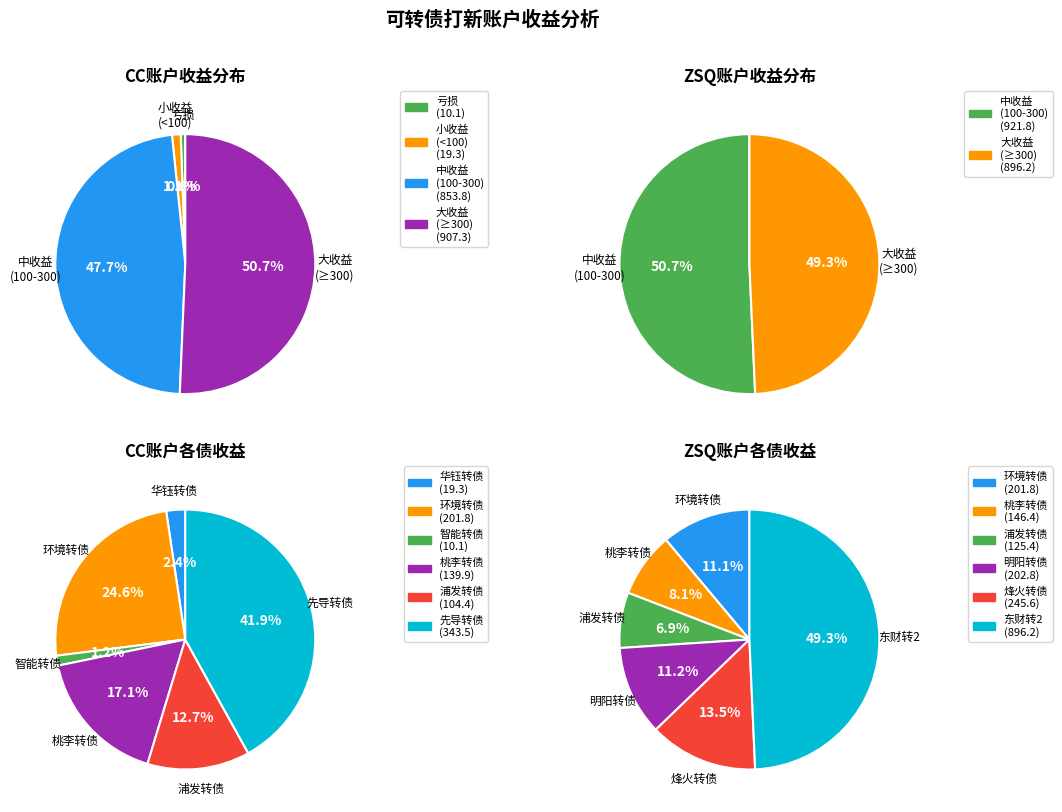

Which category accounts for the majority?

CC